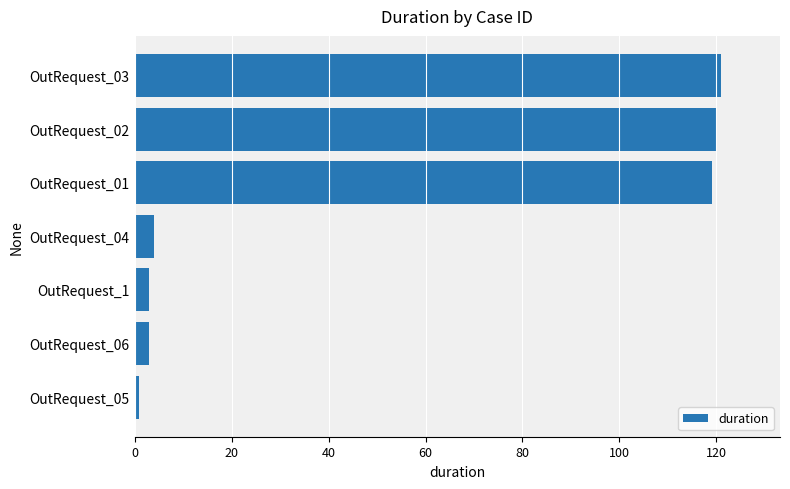

Reading bottom to top, list all the values displayed in this chart.

1	3	3	4	119	120	121